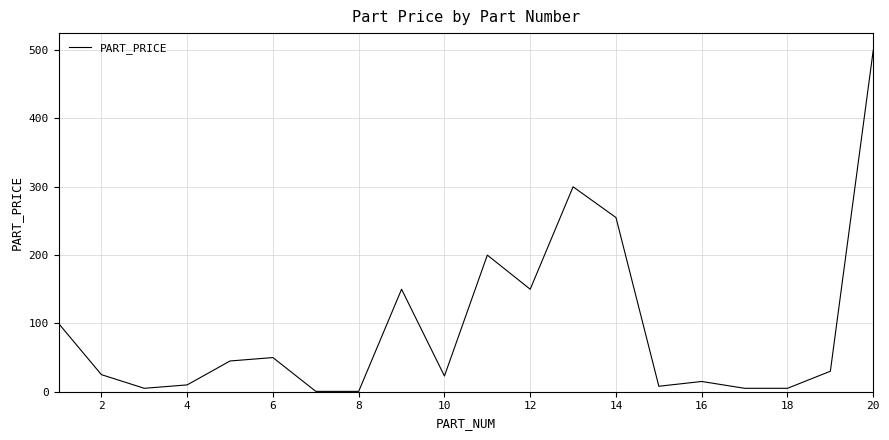

What is the difference between the maximum and minimum values?

499.5